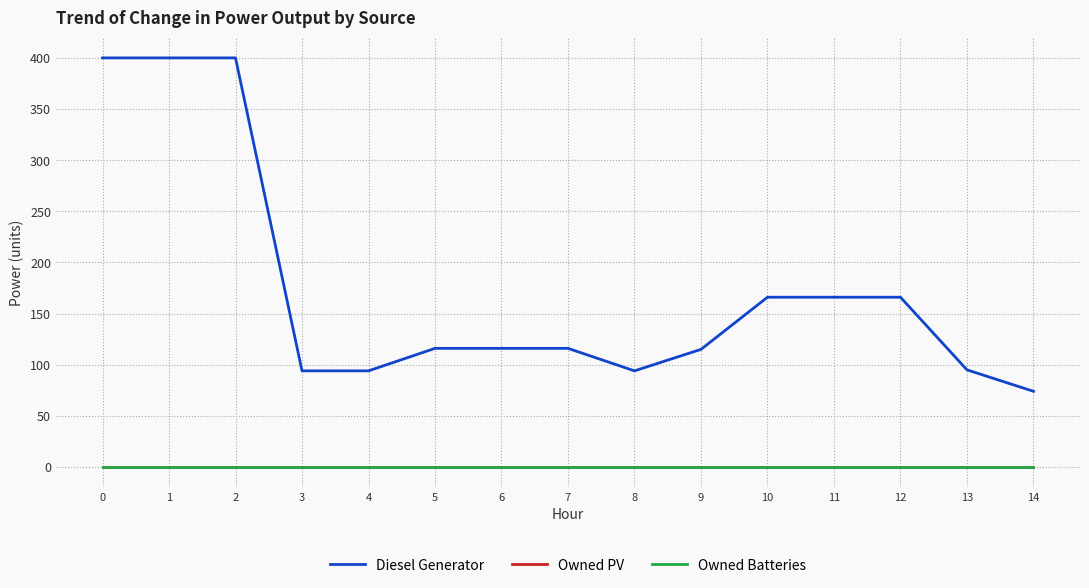

Is this an area chart (filled region under the line)?

No